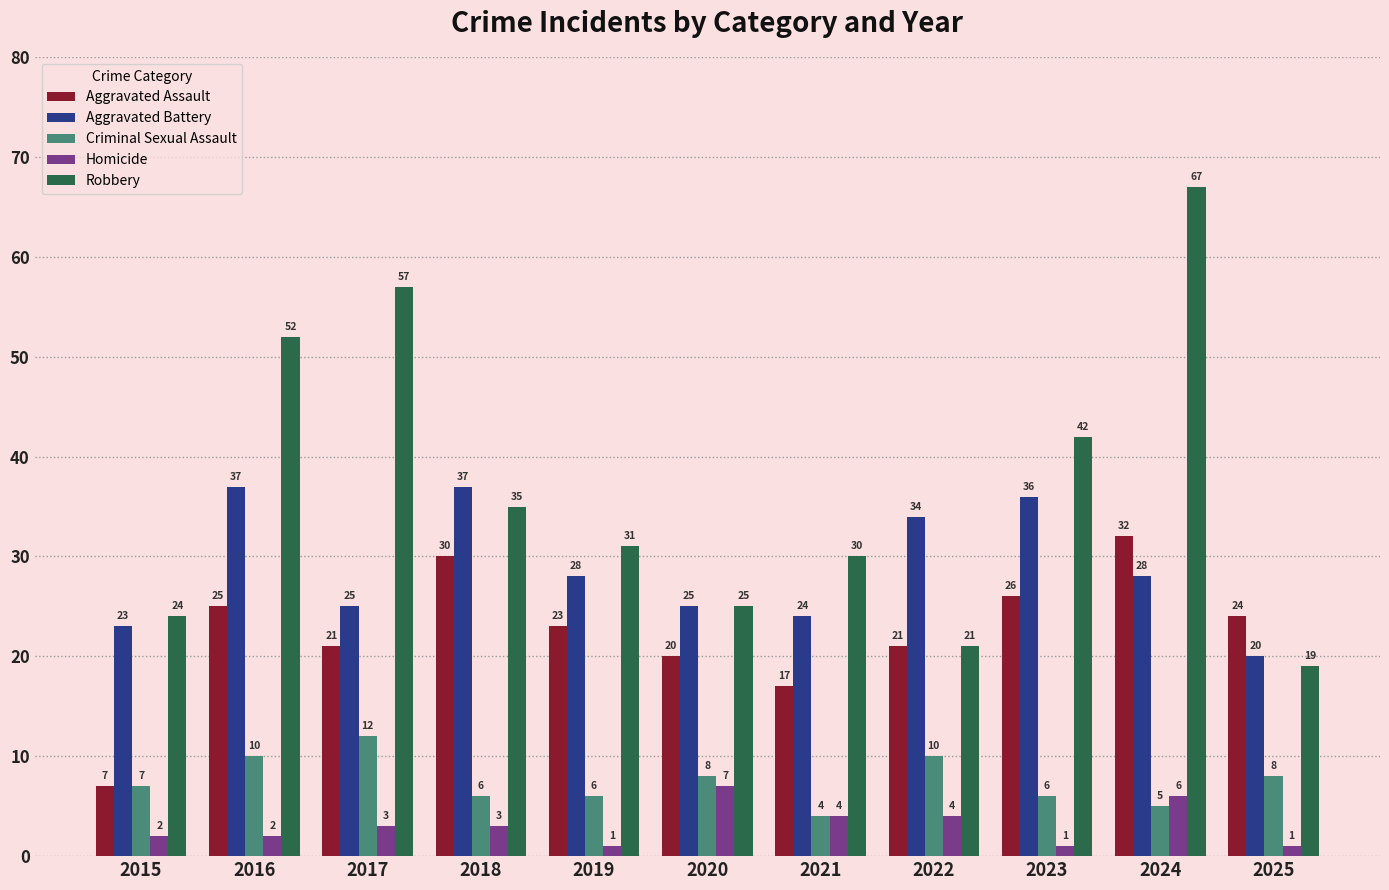

What is the value of the Criminal Sexual Assault bar at the 2nd from the left?

10